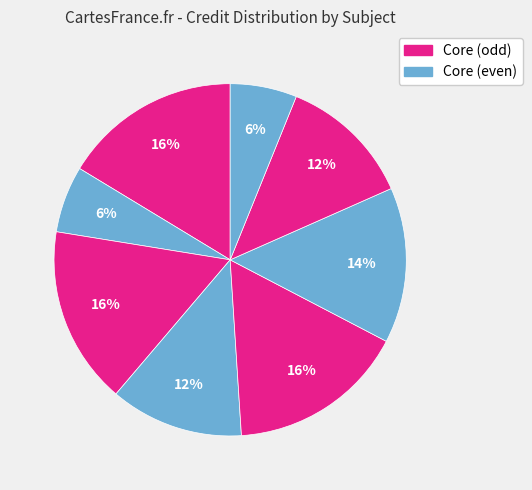

To the nearest percent, what is the difference between the largest and smallest slice percentages?

10%